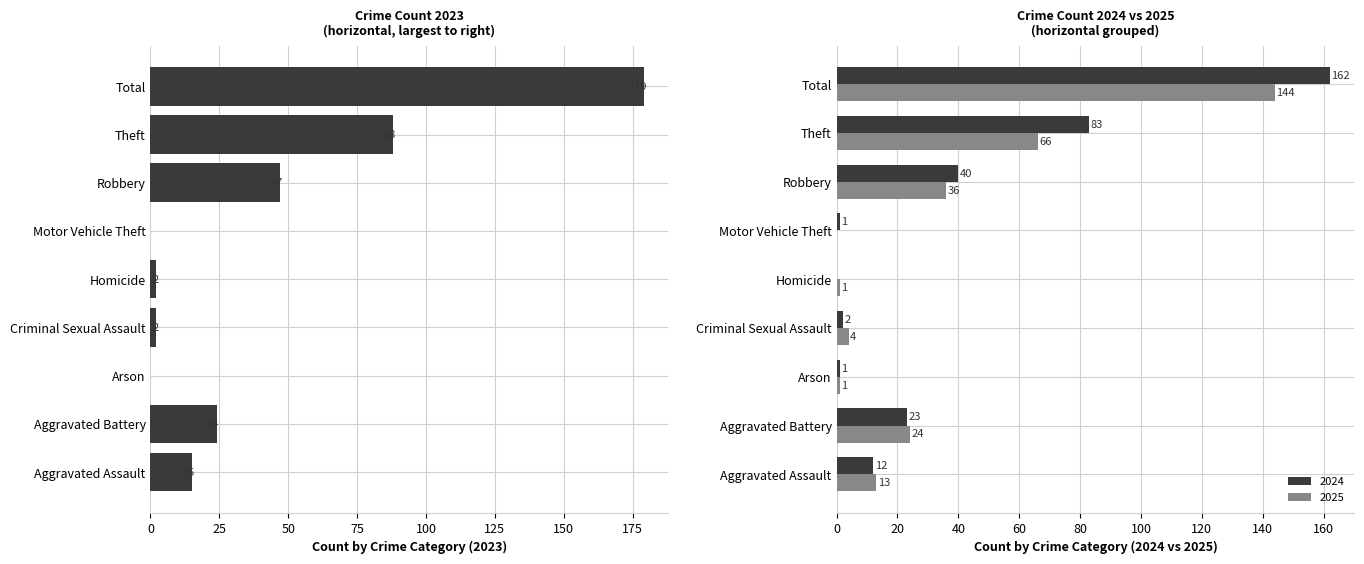

Read the 2024 value at Total, to the nearest 5.

160